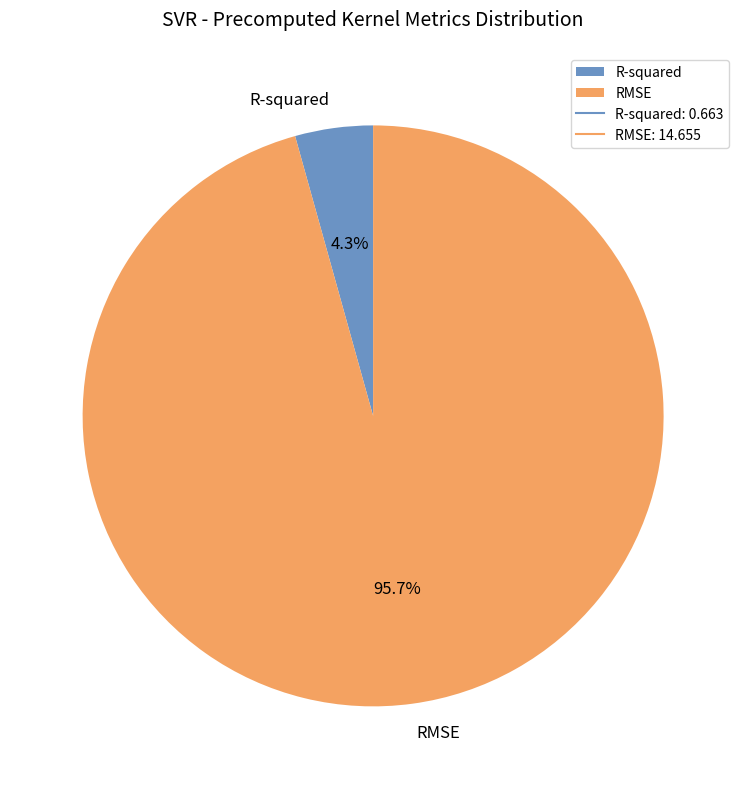

What percentage is the RMSE slice, to the nearest percent?

96%